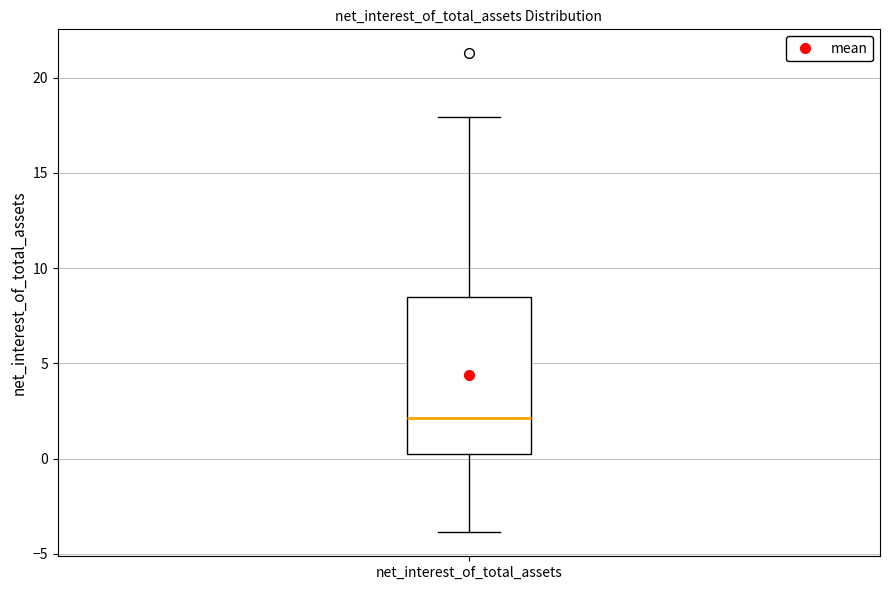

Read this box plot against the y-axis: the position of the median line, the range covered by the box, and the ends of both whiskers. The values are not printed on the chart, so give them approximately, as read against the axis.

median 2.0, box 0.0 to 8.5, whiskers -4.0 to 18.0